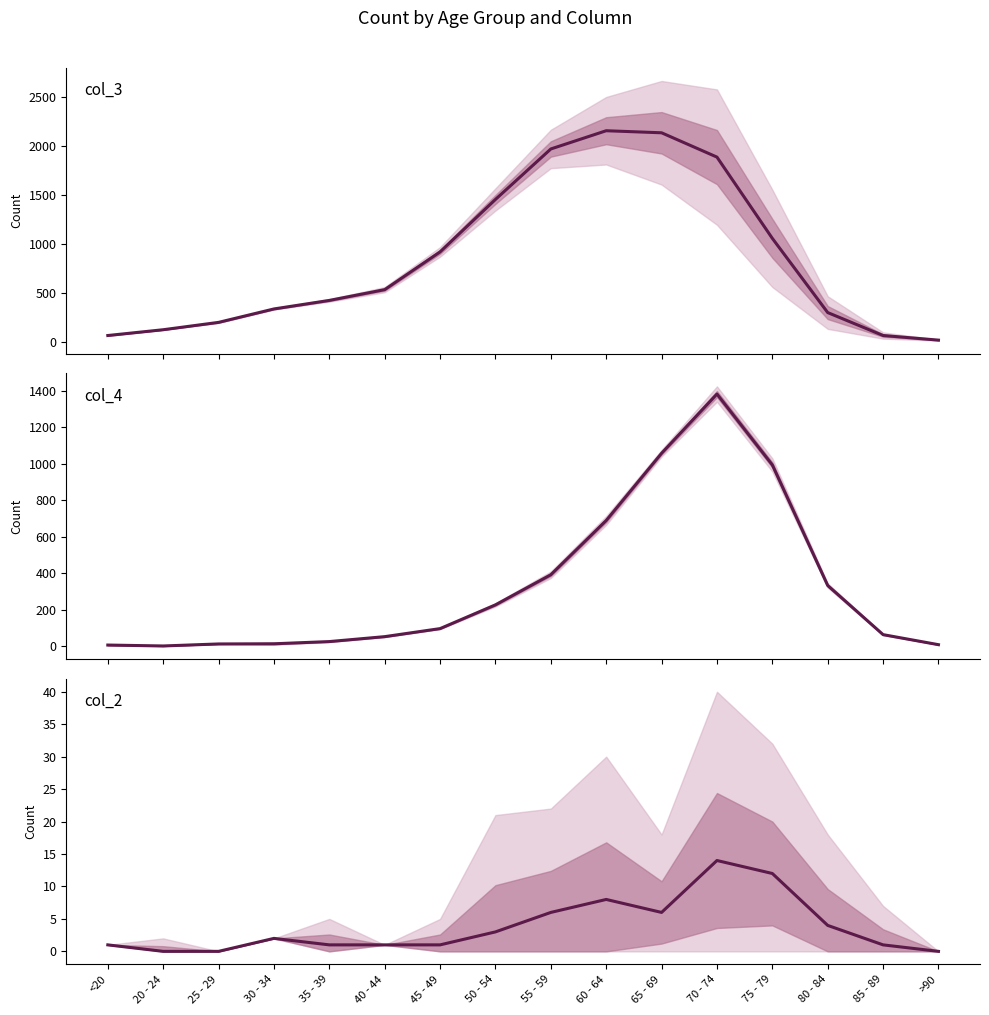

At 55 - 59, list the series in order from smallest to largest.

col_2, col_4, col_3